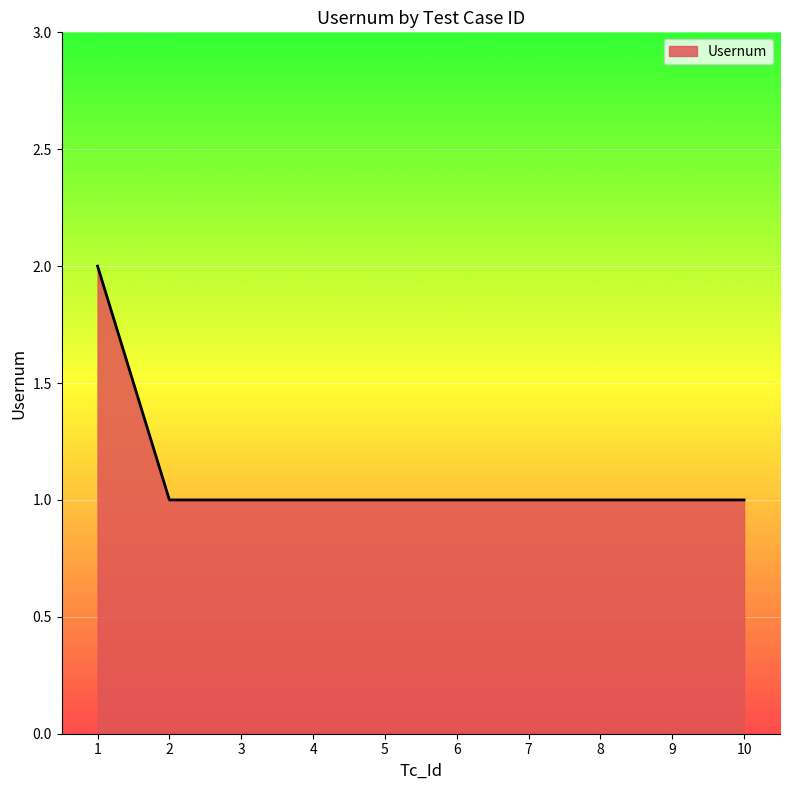

What is the ratio of the value at 7 to the value at 4?

1.0